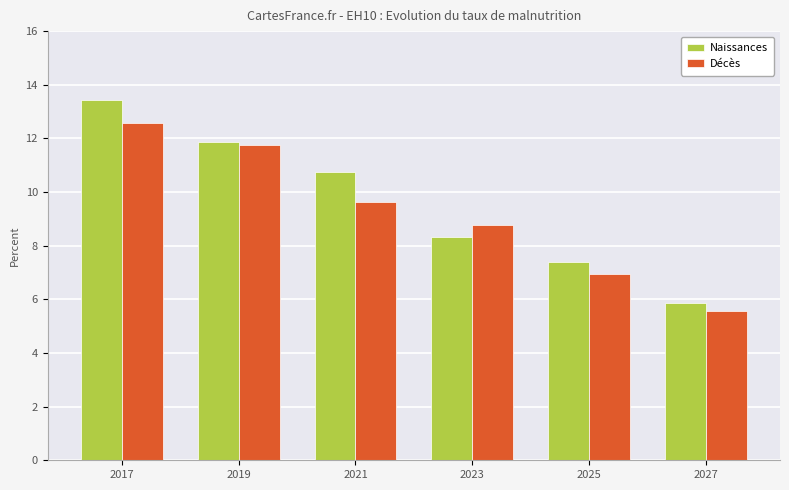

At how many categories does at least one series exceed 6?

5